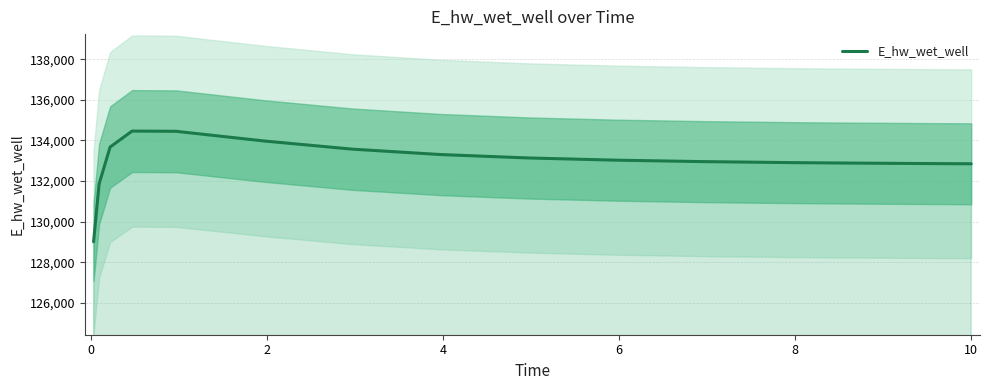

What is the difference between the values at 10 and 8?

180.5